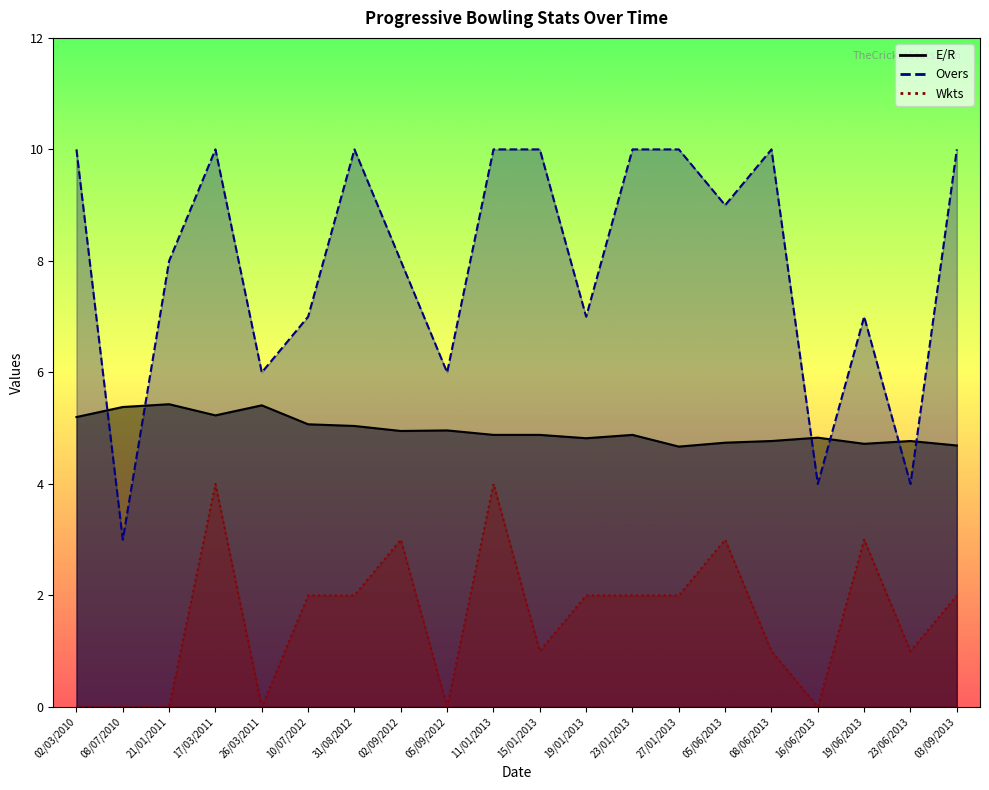

Reading right to left, transcribe all the data shown in this chart.

E/R: 03/09/2013=4.7	23/06/2013=4.8	19/06/2013=4.7	16/06/2013=4.8	08/06/2013=4.8	05/06/2013=4.7	27/01/2013=4.7	23/01/2013=4.9	19/01/2013=4.8	15/01/2013=4.9	11/01/2013=4.9	05/09/2012=5.0	02/09/2012=5.0	31/08/2012=5.0	10/07/2012=5.1	26/03/2011=5.4	17/03/2011=5.2	21/01/2011=5.4	08/07/2010=5.4	02/03/2010=5.2
Wkts: 03/09/2013=2.0	23/06/2013=1.0	19/06/2013=3.0	16/06/2013=0.0	08/06/2013=1.0	05/06/2013=3.0	27/01/2013=2.0	23/01/2013=2.0	19/01/2013=2.0	15/01/2013=1.0	11/01/2013=4.0	05/09/2012=0.0	02/09/2012=3.0	31/08/2012=2.0	10/07/2012=2.0	26/03/2011=0.0	17/03/2011=4.0	21/01/2011=0.0	08/07/2010=0.0	02/03/2010=0.0
Overs: 03/09/2013=10.0	23/06/2013=4.0	19/06/2013=7.0	16/06/2013=4.0	08/06/2013=10.0	05/06/2013=9.0	27/01/2013=10.0	23/01/2013=10.0	19/01/2013=7.0	15/01/2013=10.0	11/01/2013=10.0	05/09/2012=6.0	02/09/2012=8.0	31/08/2012=10.0	10/07/2012=7.0	26/03/2011=6.0	17/03/2011=10.0	21/01/2011=8.0	08/07/2010=3.0	02/03/2010=10.0